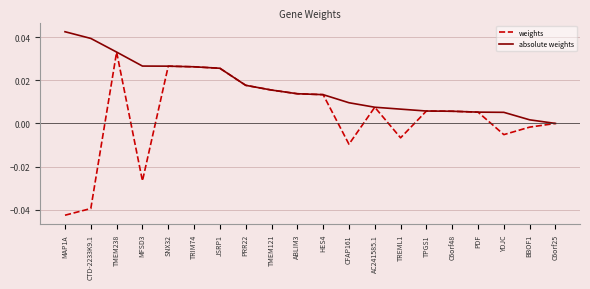

List the series in order of their peak value, lowest first.

weights, absolute weights